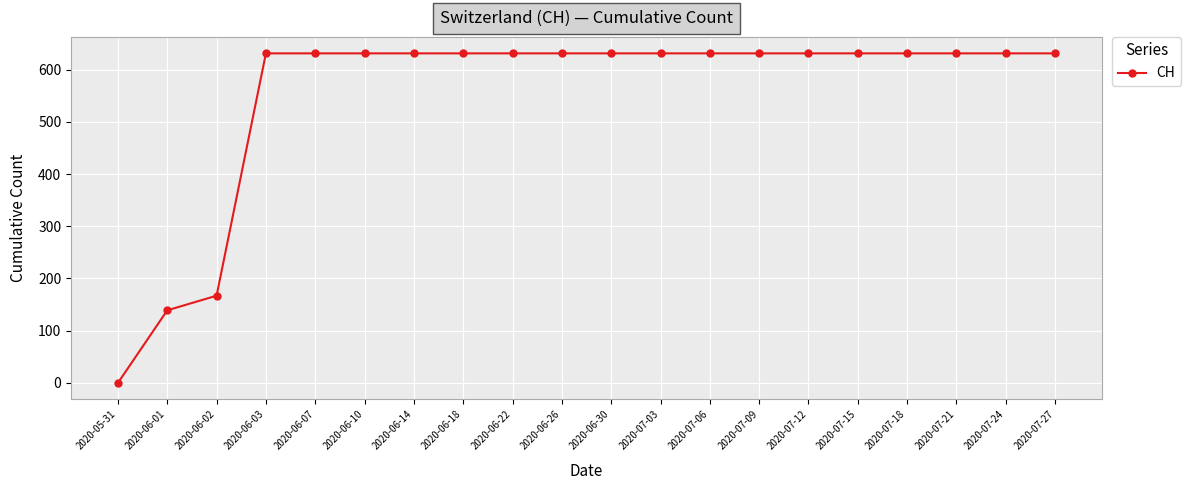

The value at 2020-06-26 is 1106. True or false?

False